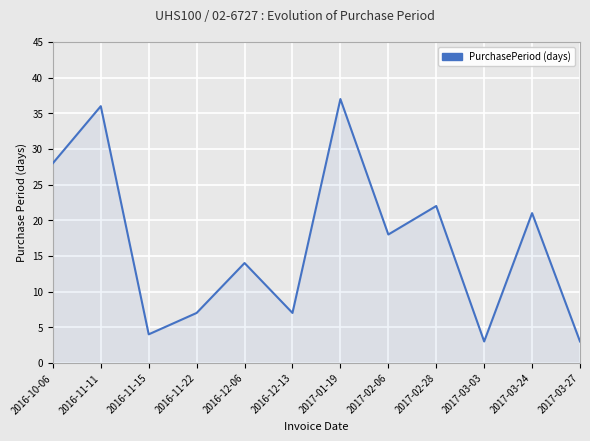

Which label corresponds to the largest value in the chart?

2017-01-19